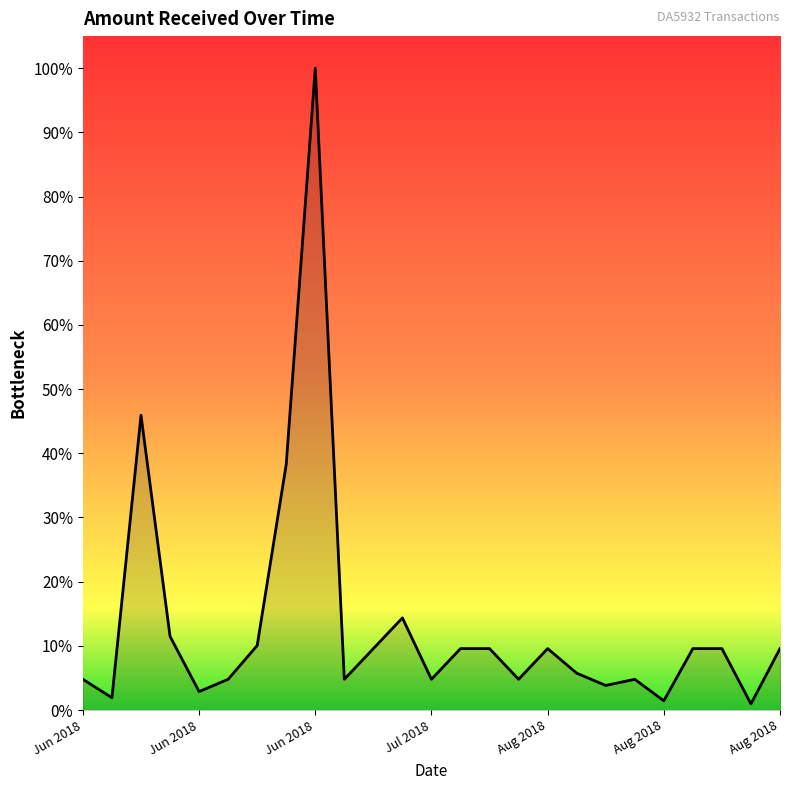

Is this an area chart (filled region under the line)?

Yes